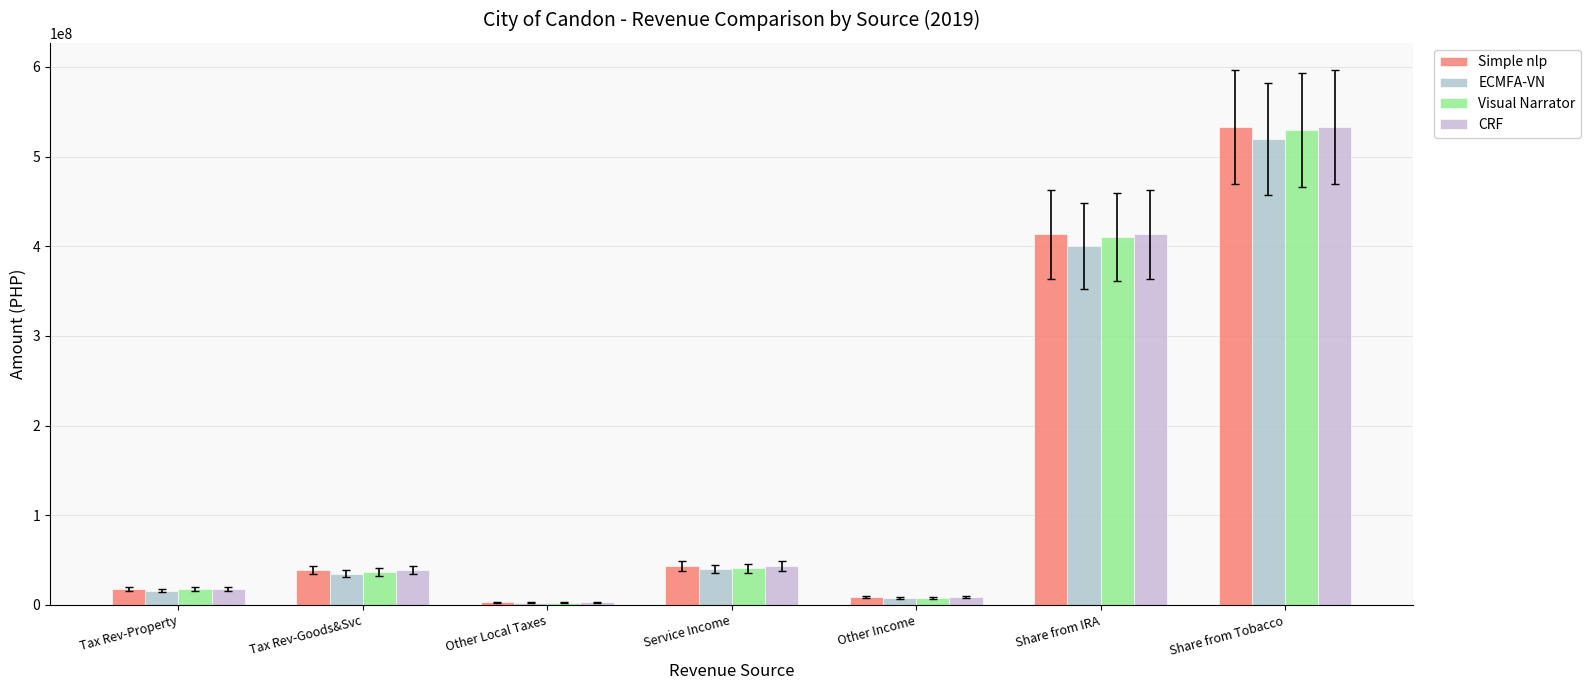

At which category is the sum across all series the highest?

Share from Tobacco